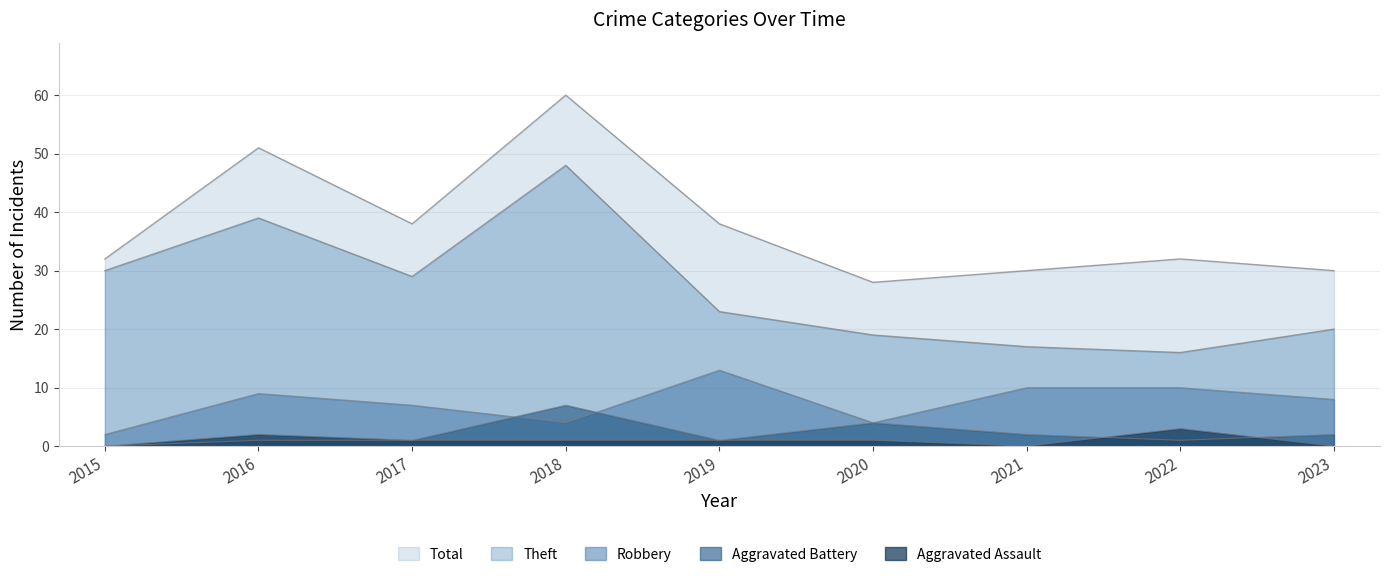

Does the chart have visible grid lines?

Yes